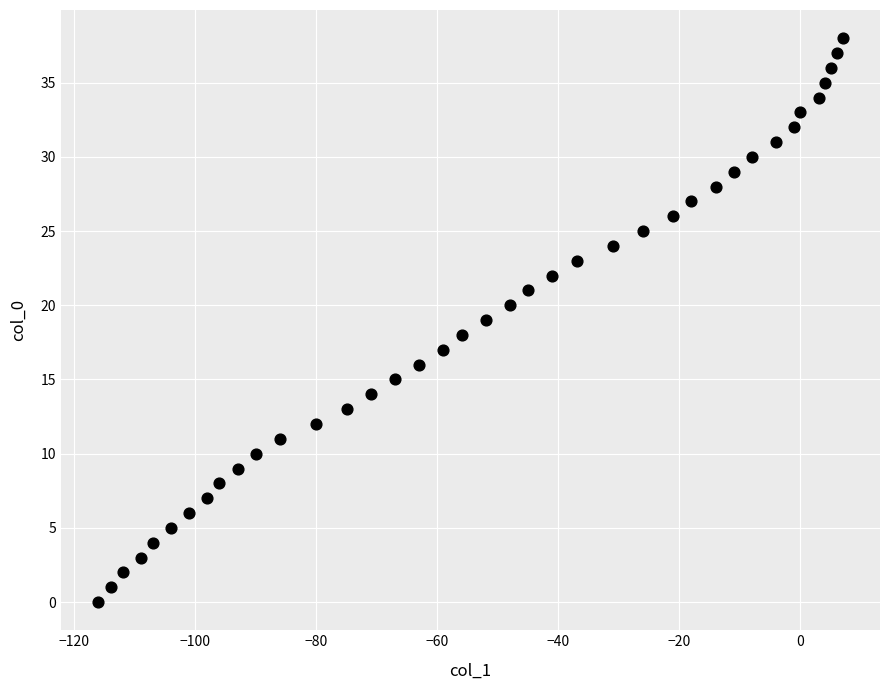

What is the range of X values (max minus min)?

123